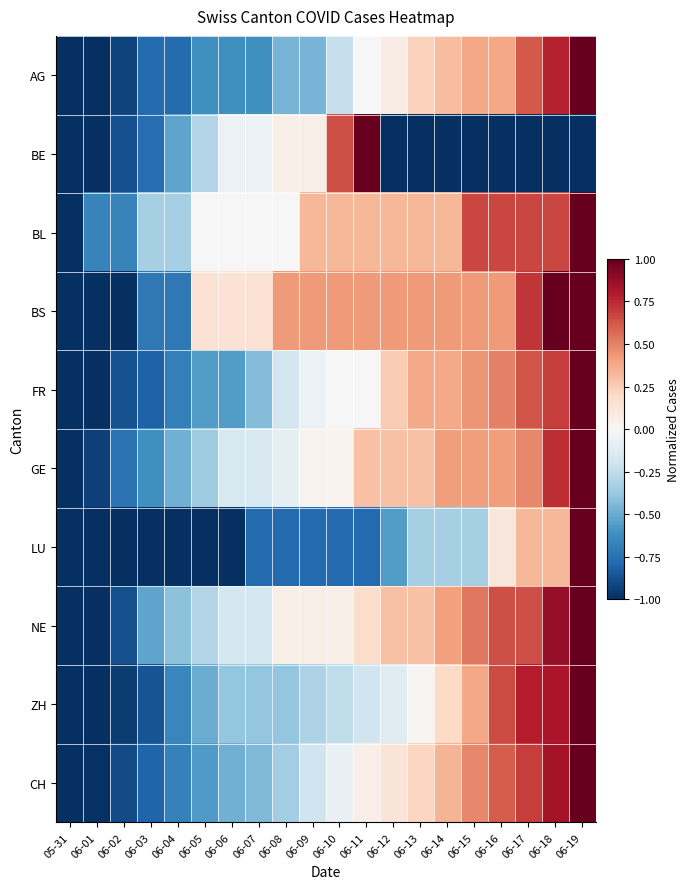

Which series has the largest range (max minus min)?

AG